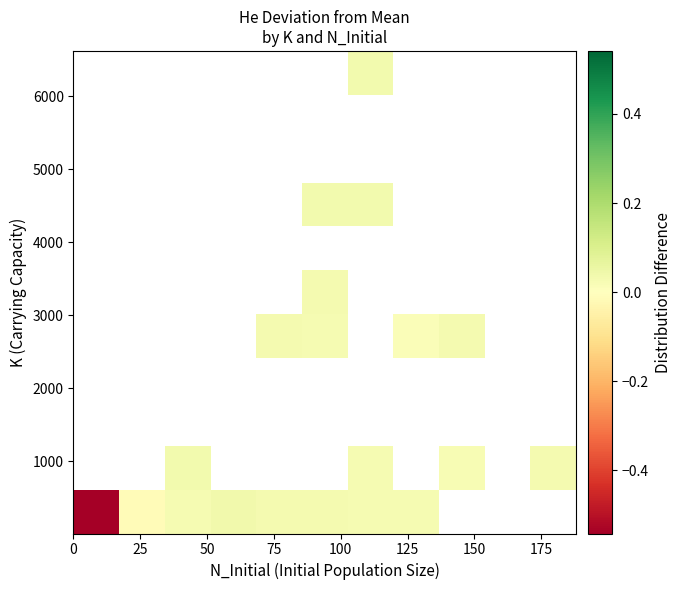

How many series are shown in this chart?

11